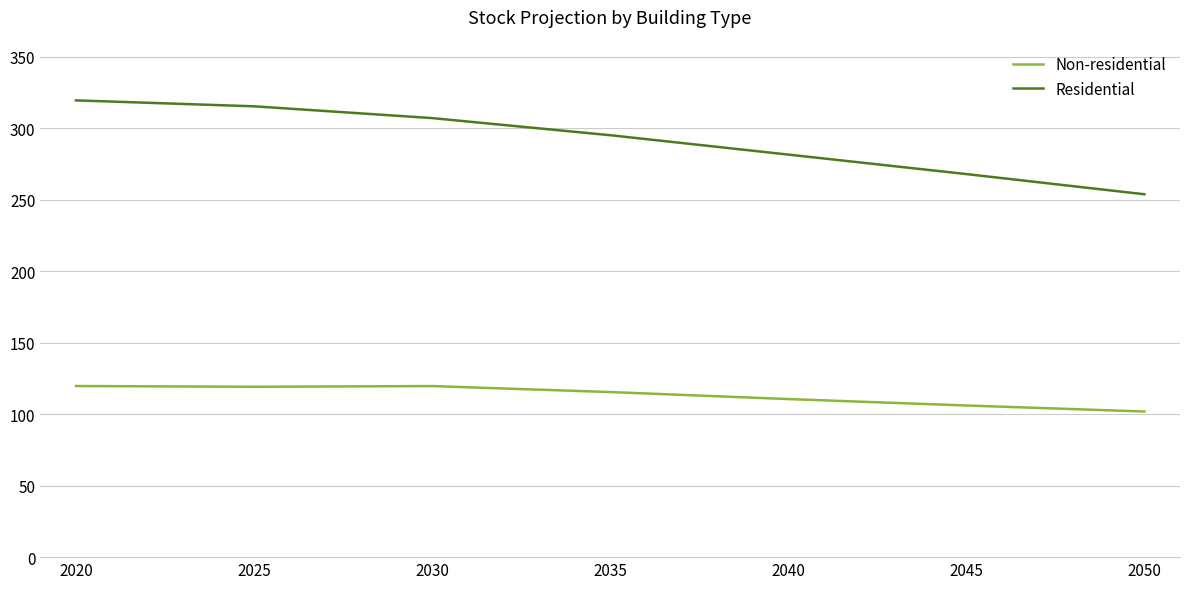

True or false: Residential and Non-residential cross at least once.

False